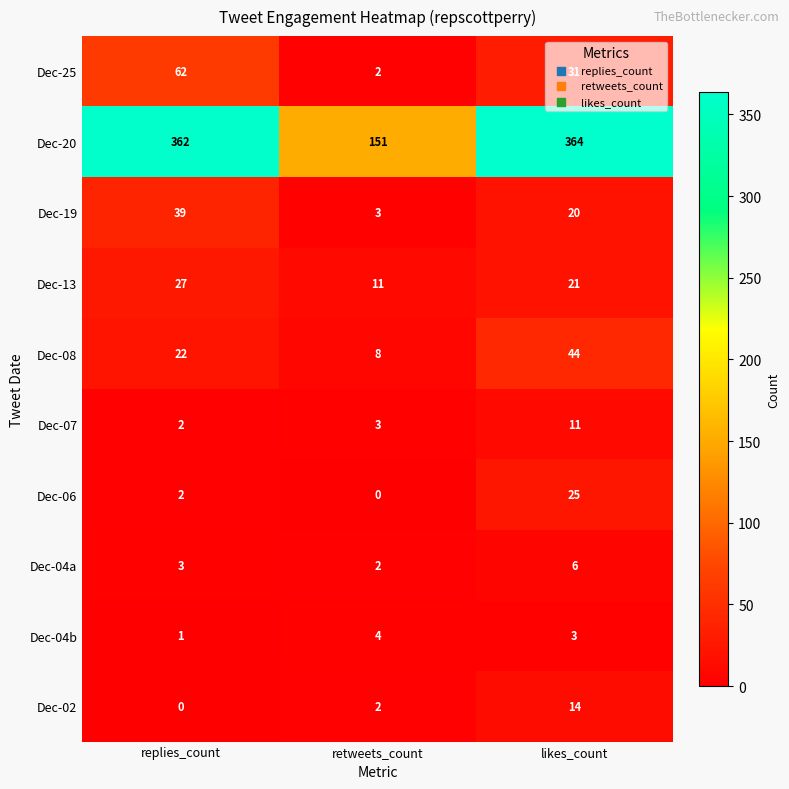

Where does the Dec-04b series first go above 3?

retweets_count